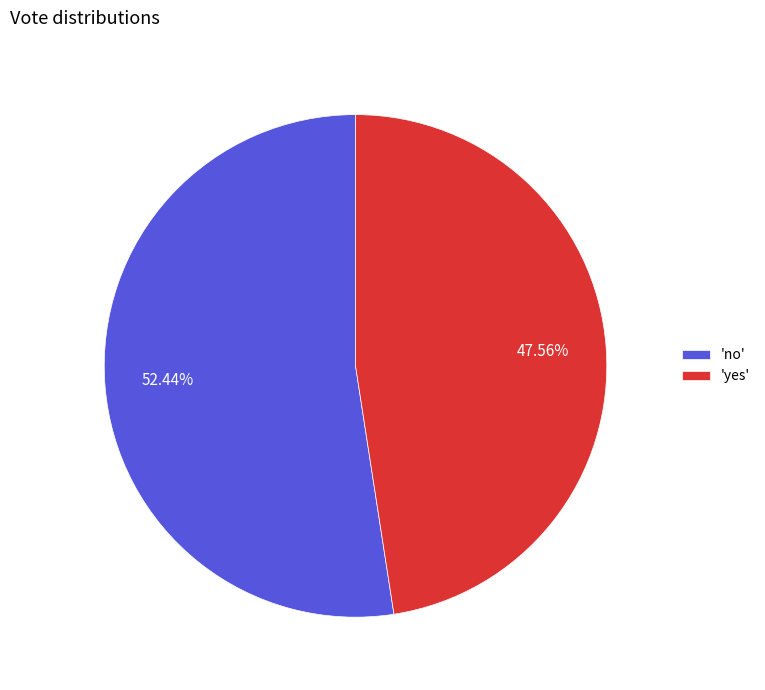

Does 'no' account for over 50% of the chart?

Yes